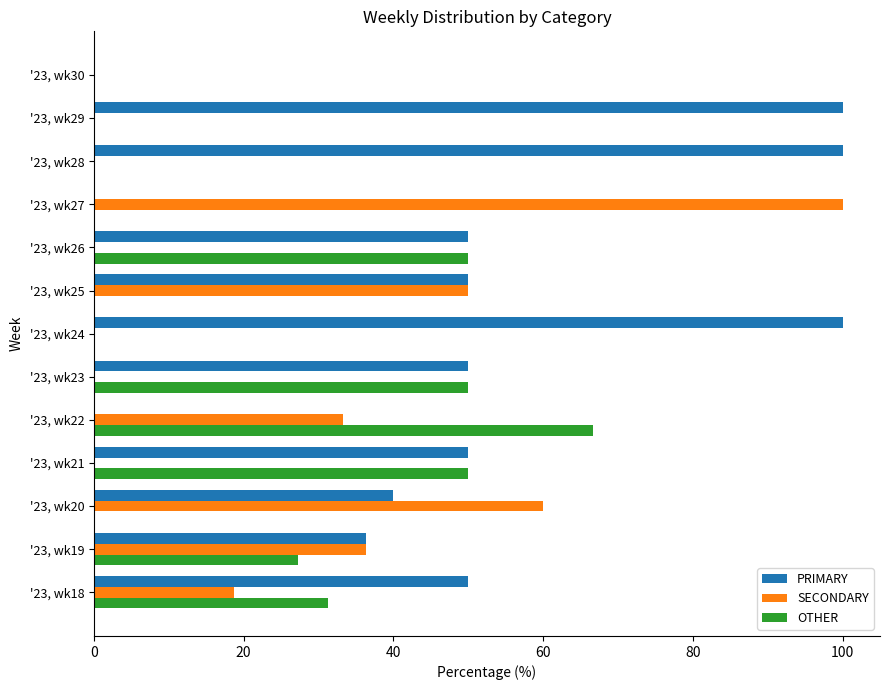

What is the sum of all SECONDARY values?

298.4